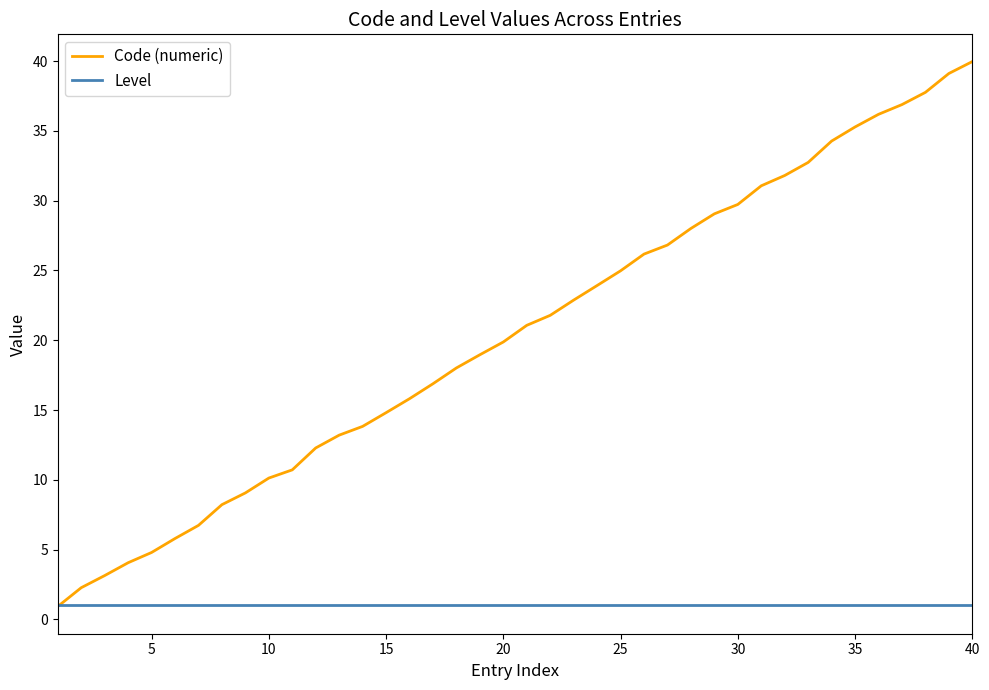

List the series in order of their peak value, lowest first.

Level, Code (numeric)